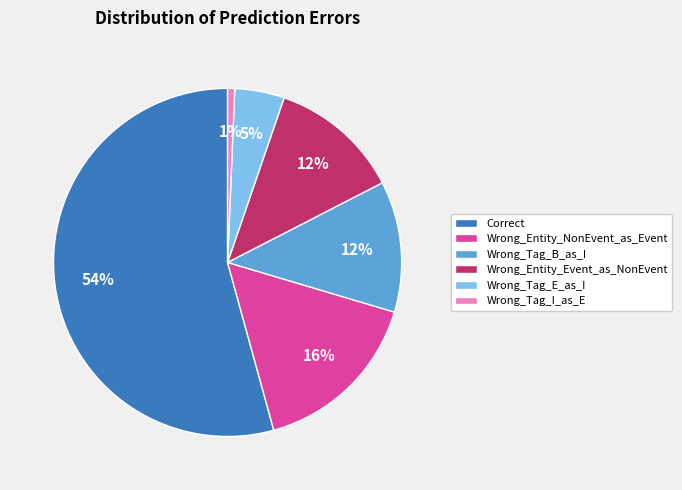

To the nearest percent, what is the average slice percentage?

17%